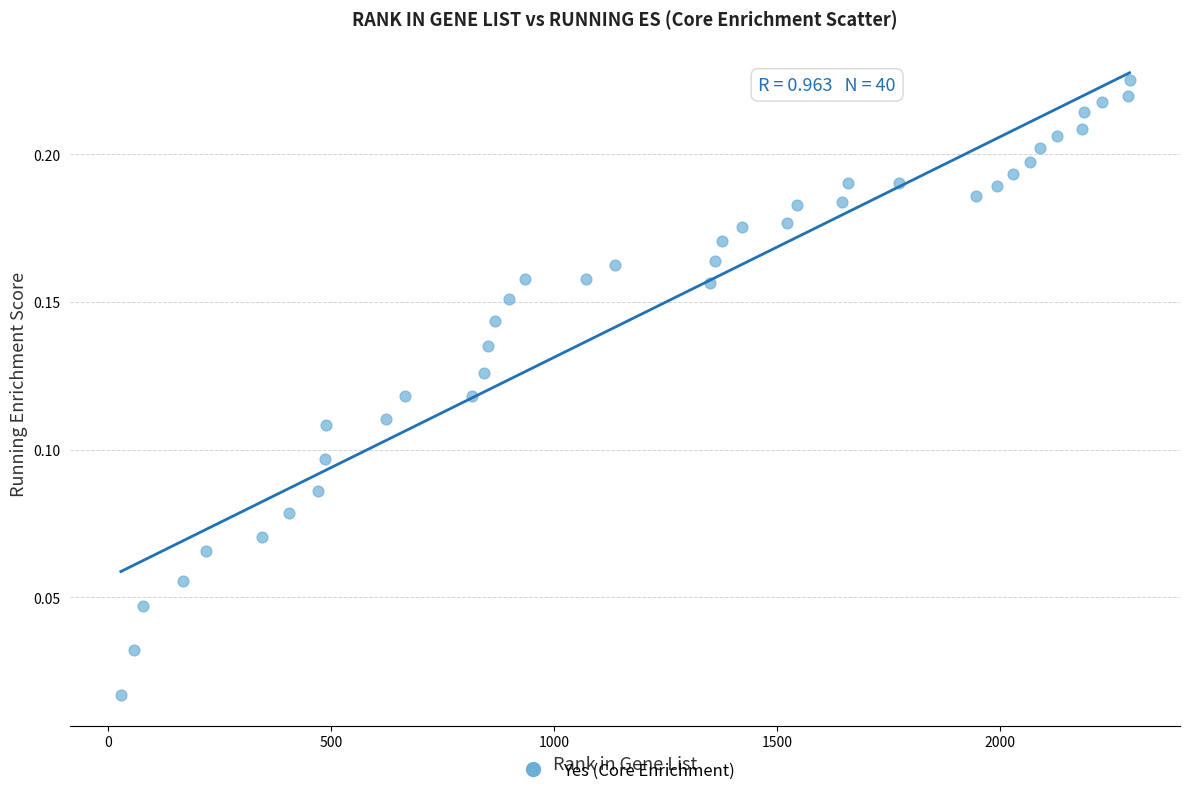

What is the range of X values (max minus min)?

2262.0